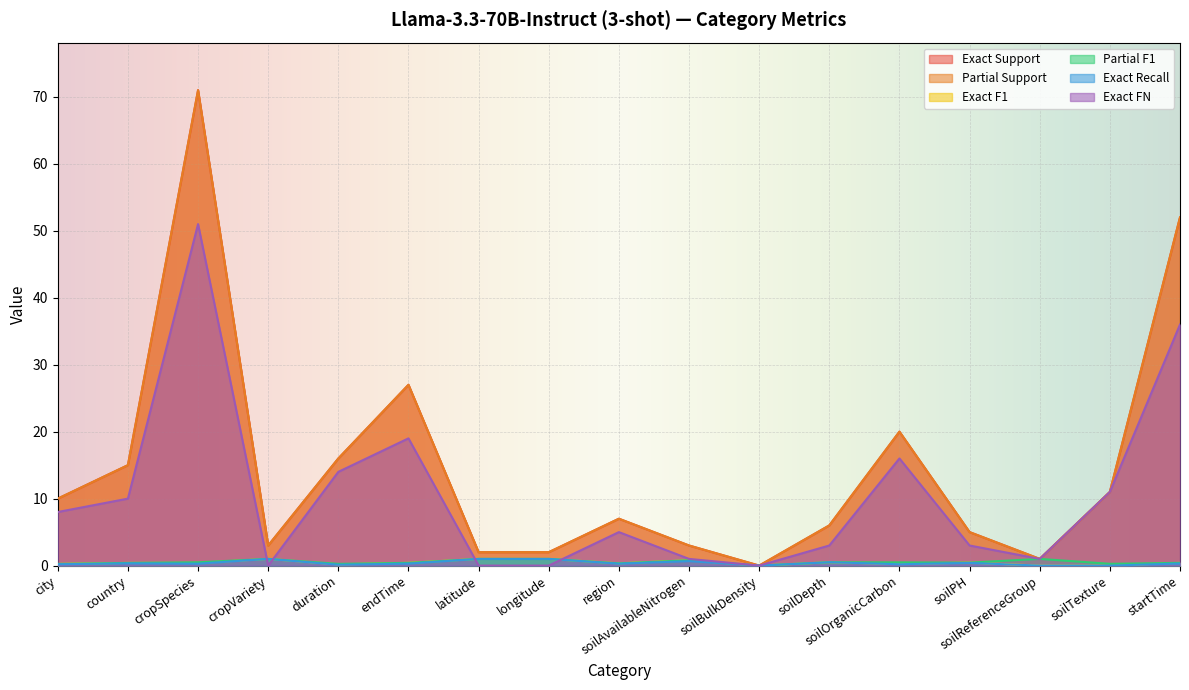

How many values in the Partial Support series exceed 7?

8